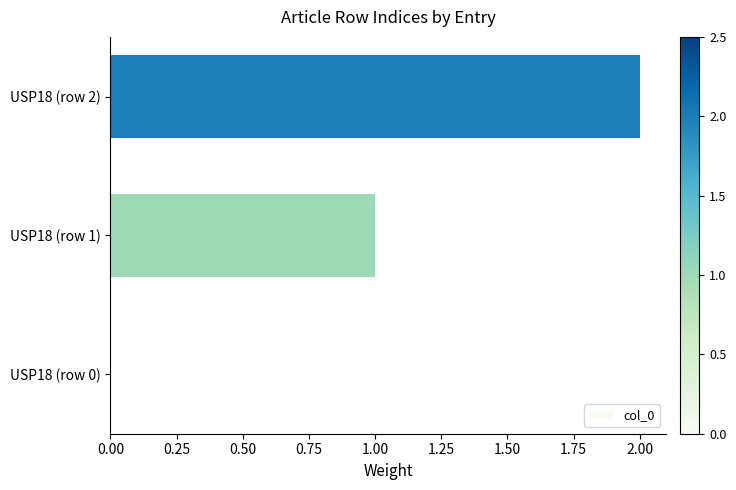

What is the sum of all values?

3